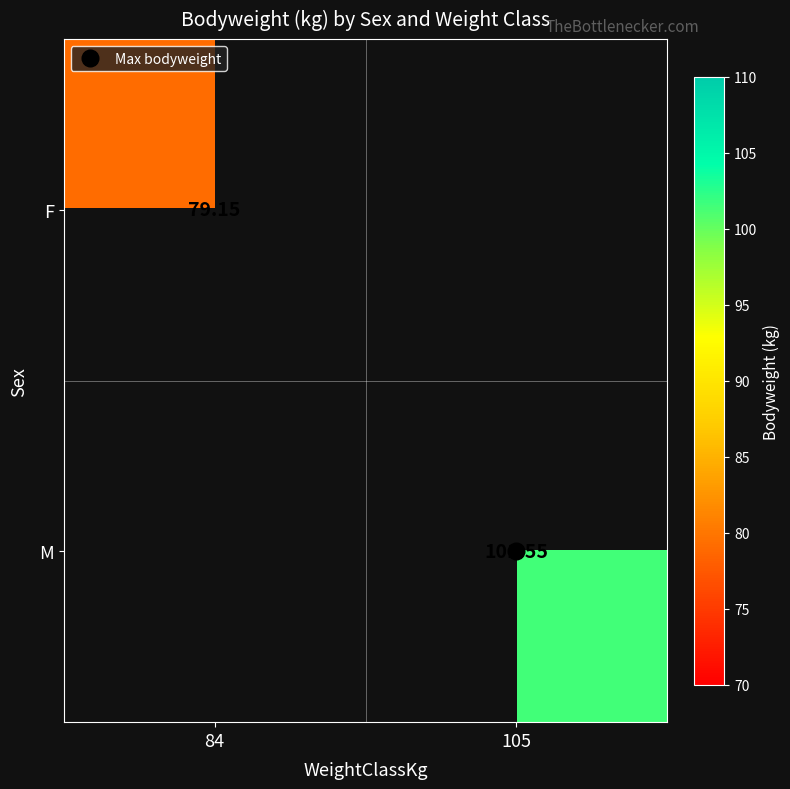

At how many categories does at least one series exceed 82?

1